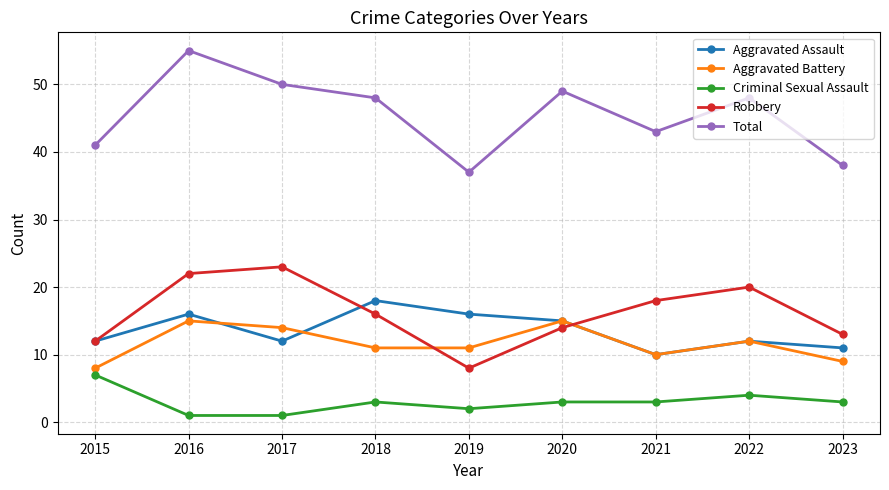

True or false: Total and Criminal Sexual Assault intersect in this chart.

False